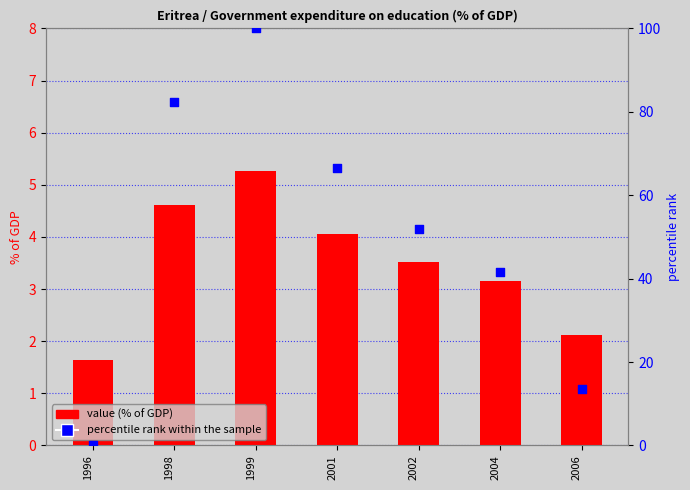

What is the total value across all series at 1998?

86.9